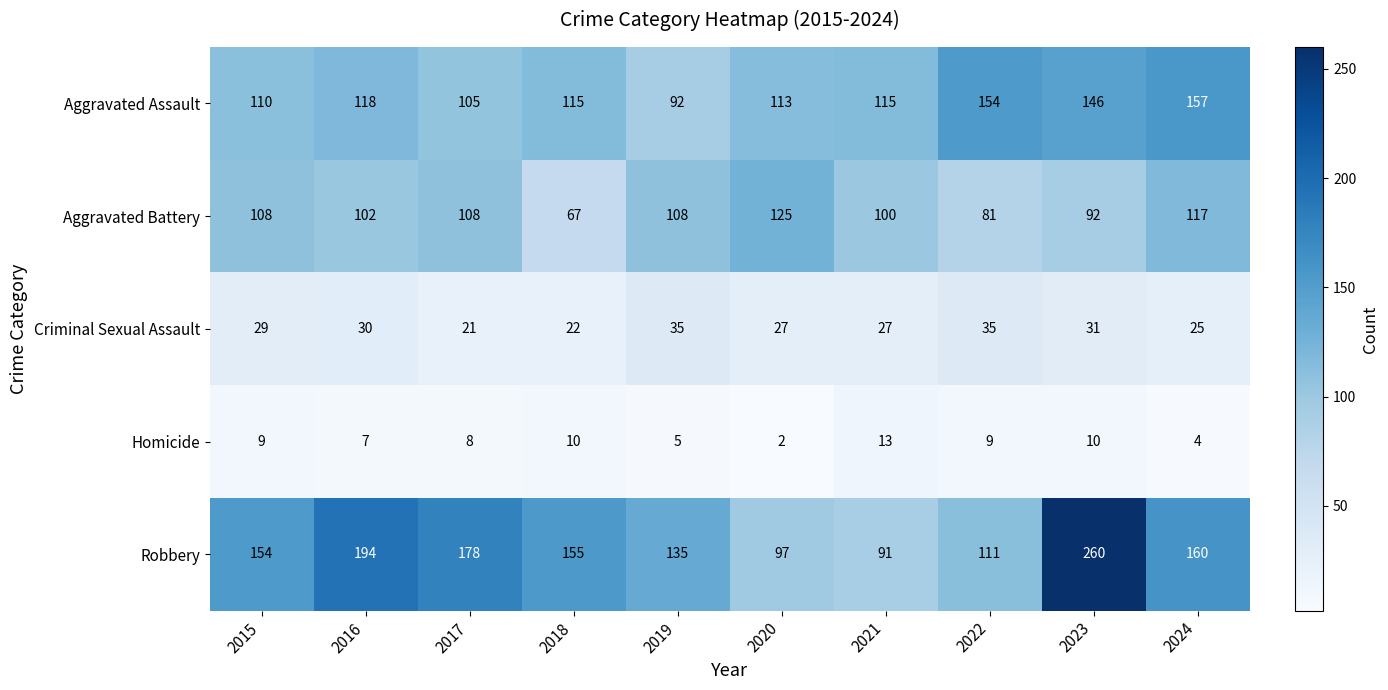

What is the difference between the Aggravated Assault values at 2020 and 2016?

5